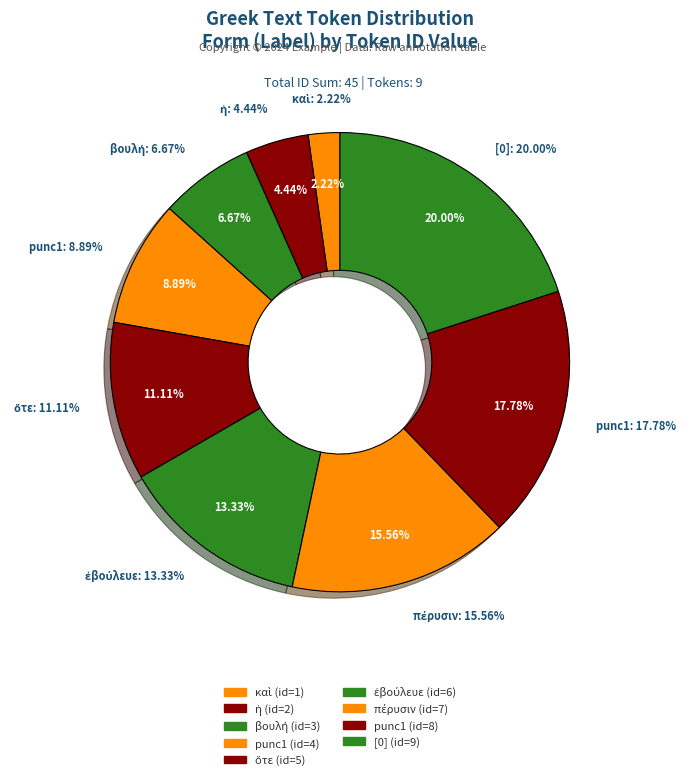

How much of the chart is everything except πέρυσιν?

84.4%